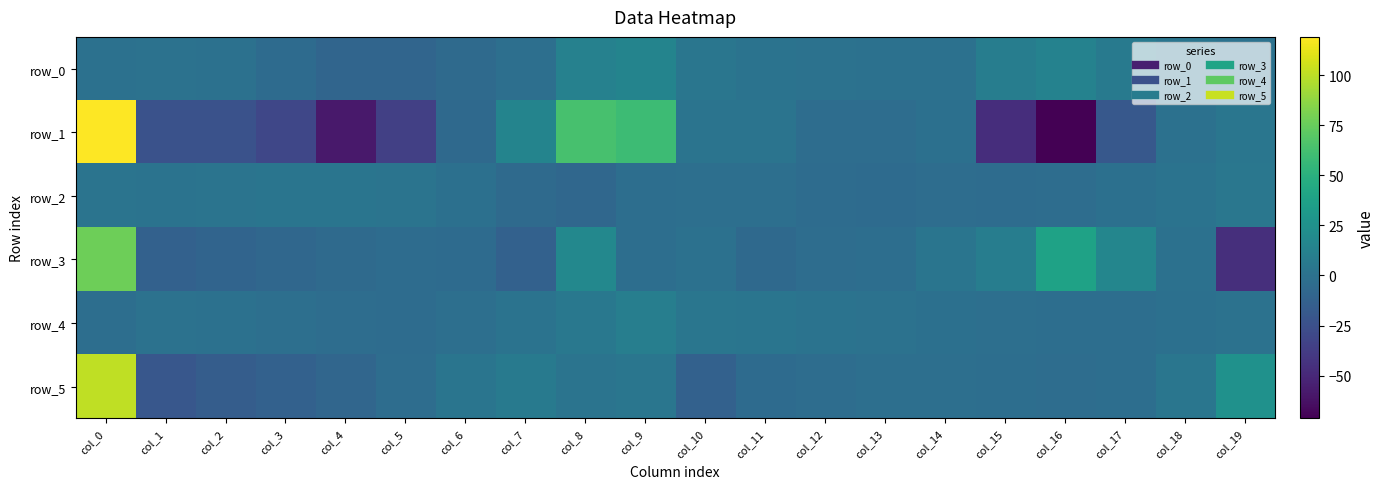

Rank the categories by row_2 value from lowest to highest.

col_8, col_7, col_13, col_15, col_12, col_14, col_16, col_9, col_10, col_11, col_17, col_6, col_1, col_18, col_0, col_5, col_2, col_3, col_4, col_19